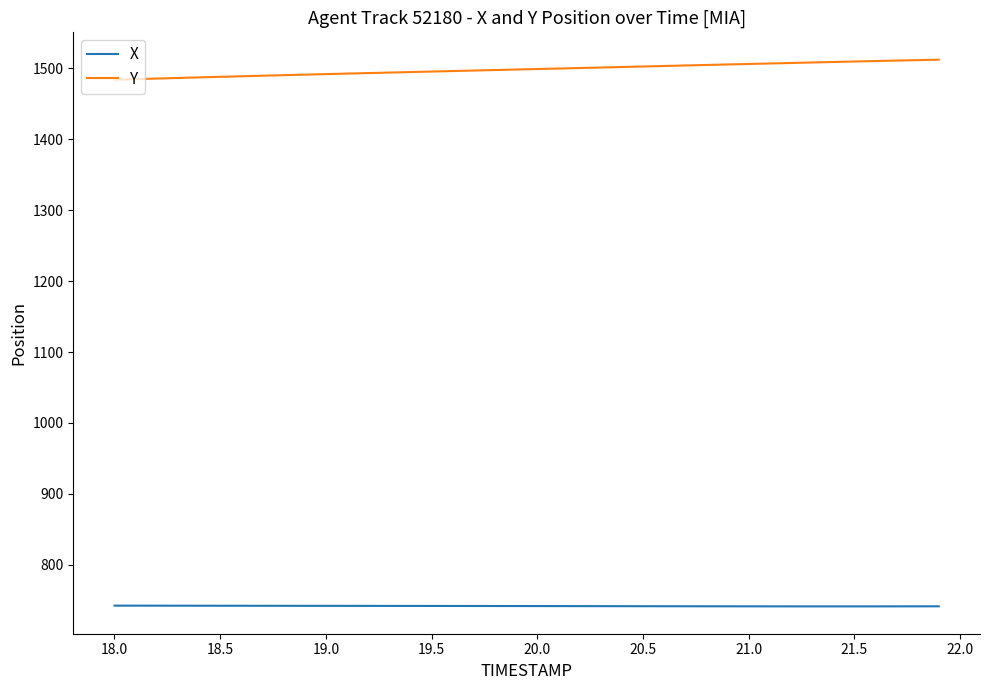

True or false: Y and X intersect in this chart.

False